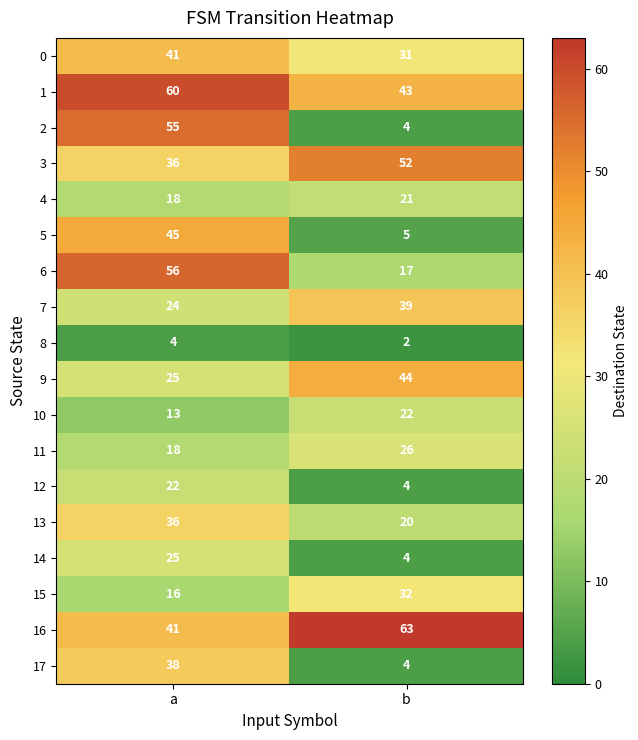

What is the spread (max minus min) of values at b?

61